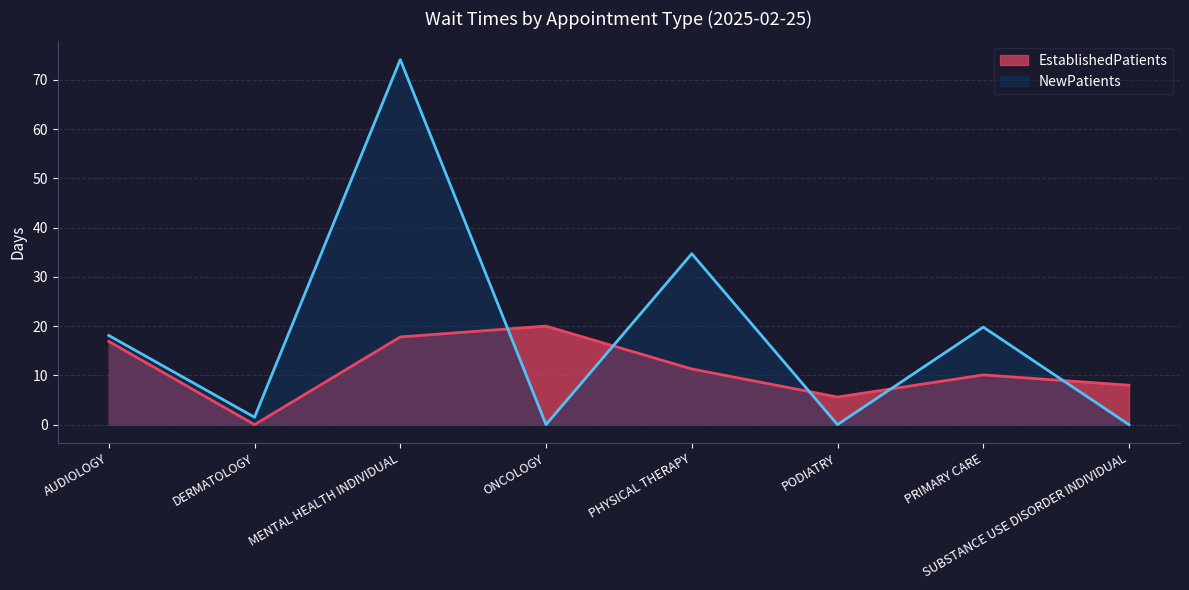

Which category has the lowest value across all series?

DERMATOLOGY